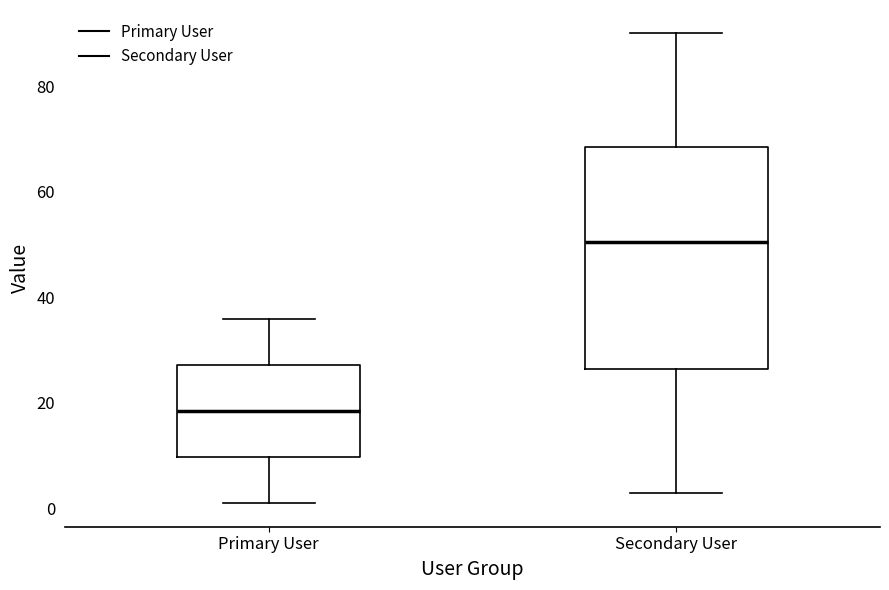

Reading left to right, transcribe this box plot: for each box, give where its median line is, the range the box spans, and where its two whiskers end, as read against the y-axis. The values are not printed on the chart, so give them approximately, as read against the axis.

Primary User: median 18, box 10 to 28, whiskers 2 to 36
Secondary User: median 50, box 26 to 68, whiskers 4 to 90